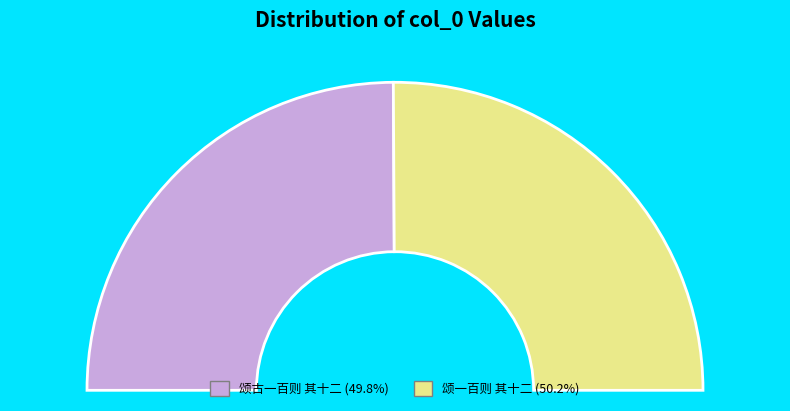

Count the number of slices in the pie.

2